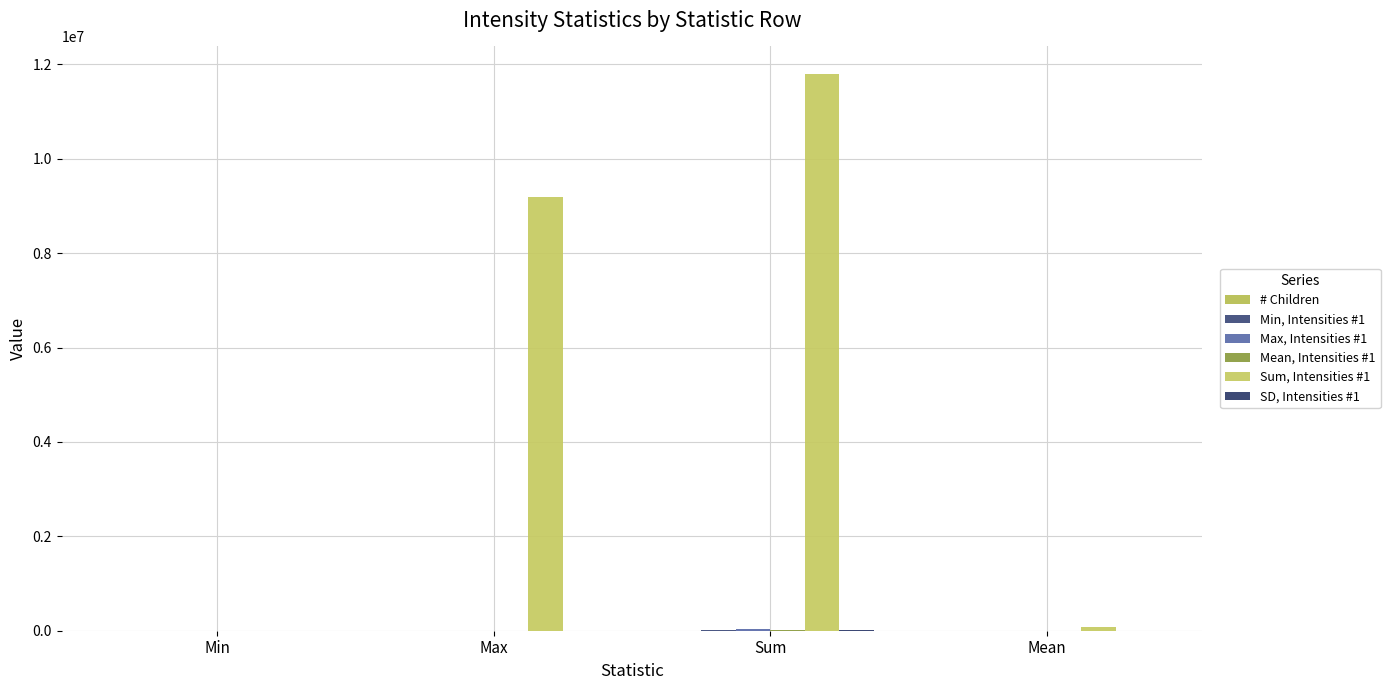

Count the number of categories in the chart.

4